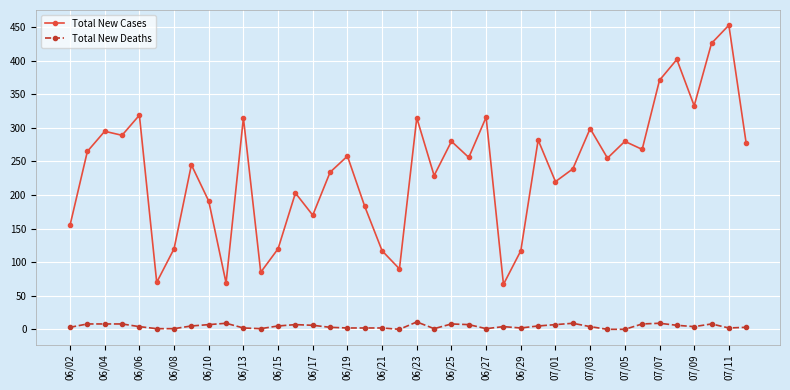

What are all the series names shown in the legend?

Total New Cases, Total New Deaths